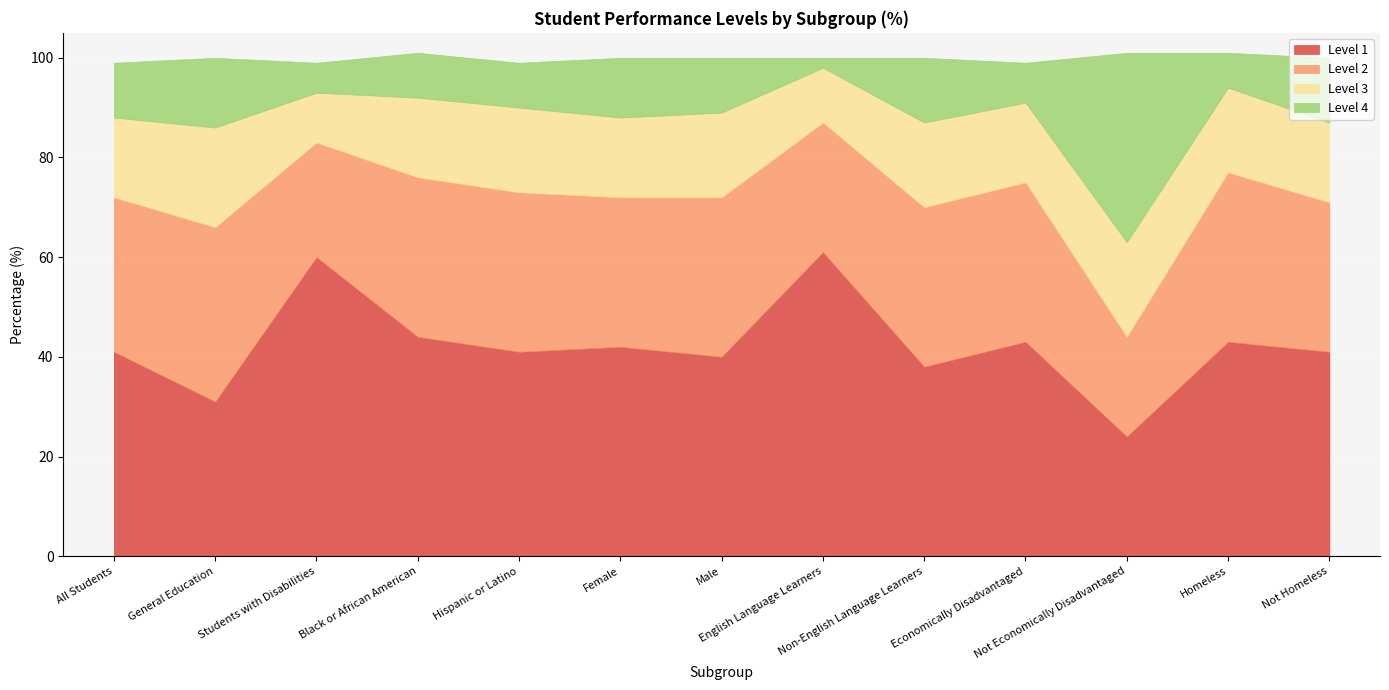

At which label is Level 2 closest to 27?

English Language Learners